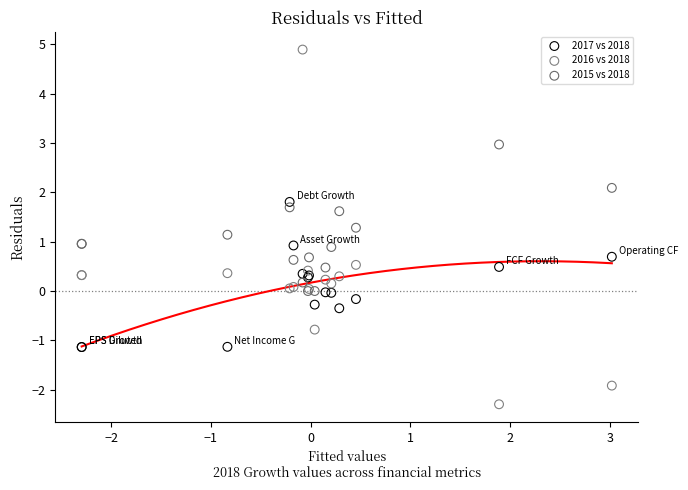

What are all the series names shown in the legend?

2017 vs 2018, 2016 vs 2018, 2015 vs 2018